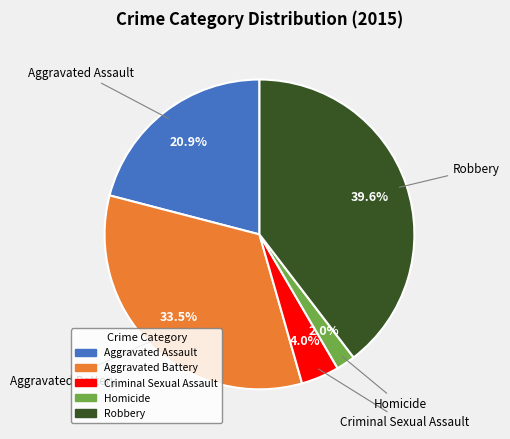

To the nearest percent, what is the average slice percentage?

20%